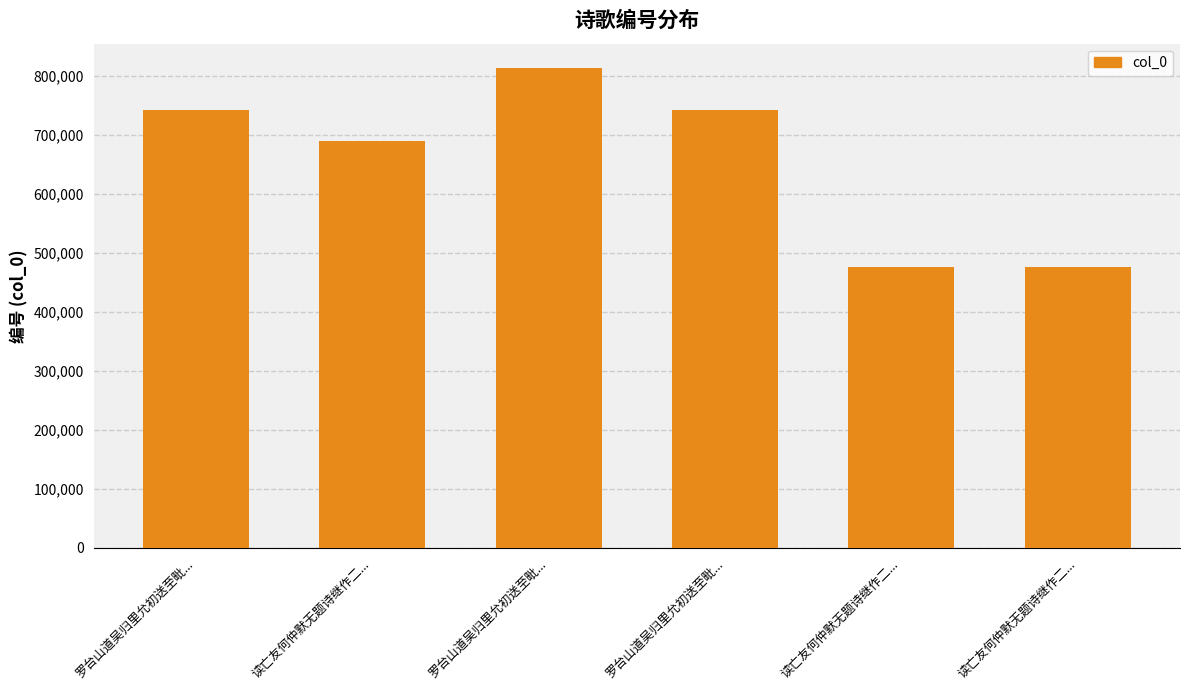

How many values are below 742345?

3